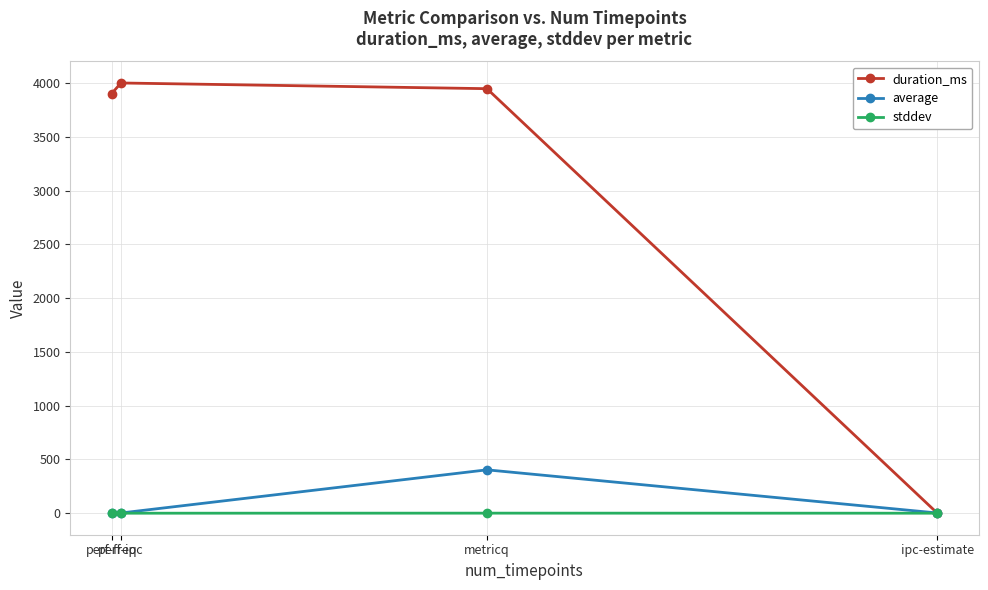

How many lines are shown in the chart?

3